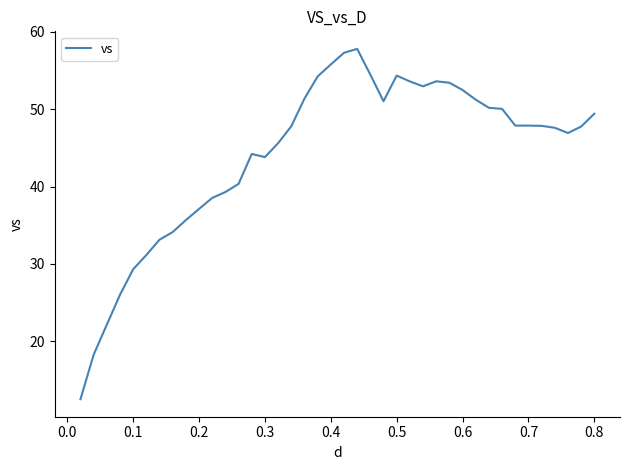

What is the difference between the maximum and minimum values?

45.2